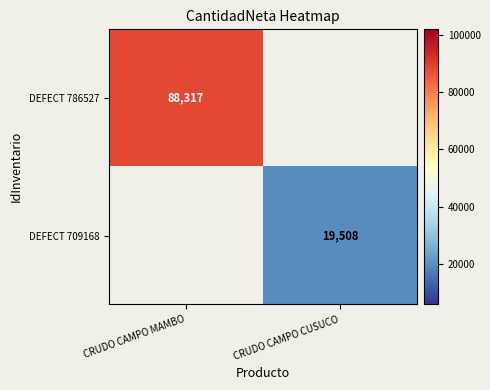

Is it true that DEFECT 786527 equals 88317 at CRUDO CAMPO MAMBO?

True